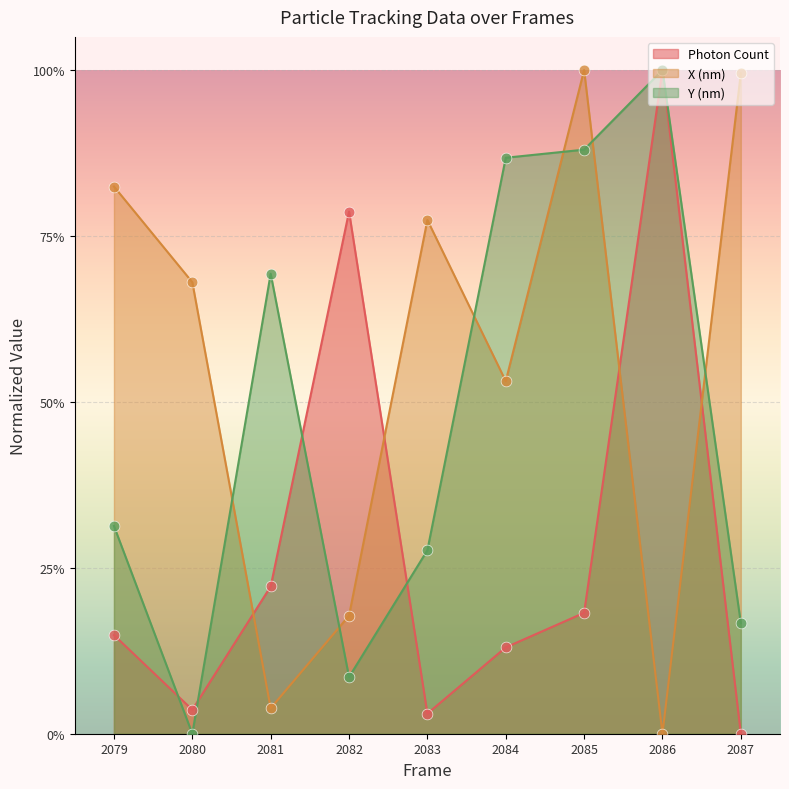

Which series contains the lowest Y value?

Photon Count